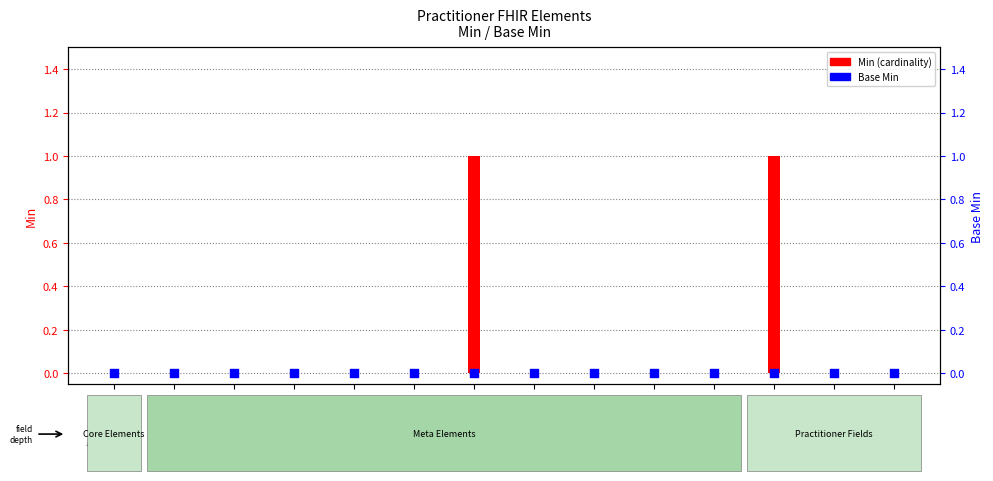

Which series contains the lowest Y value?

Min